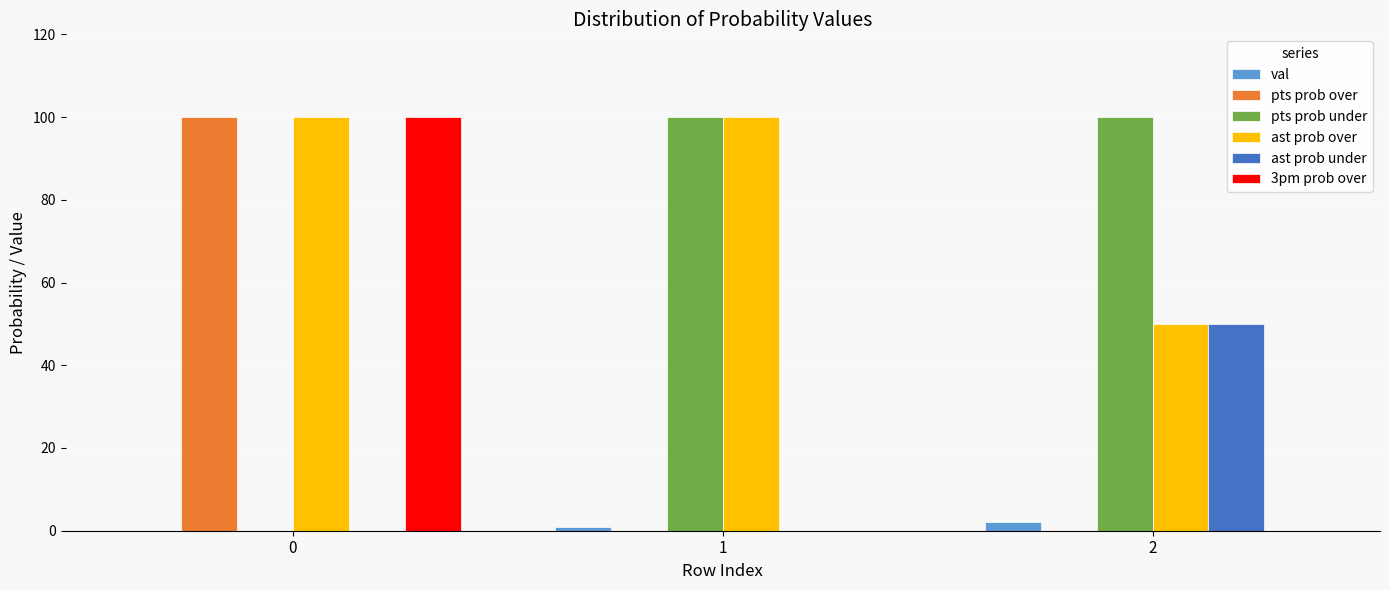

What are all the series names shown in the legend?

val, pts prob over, pts prob under, ast prob over, ast prob under, 3pm prob over